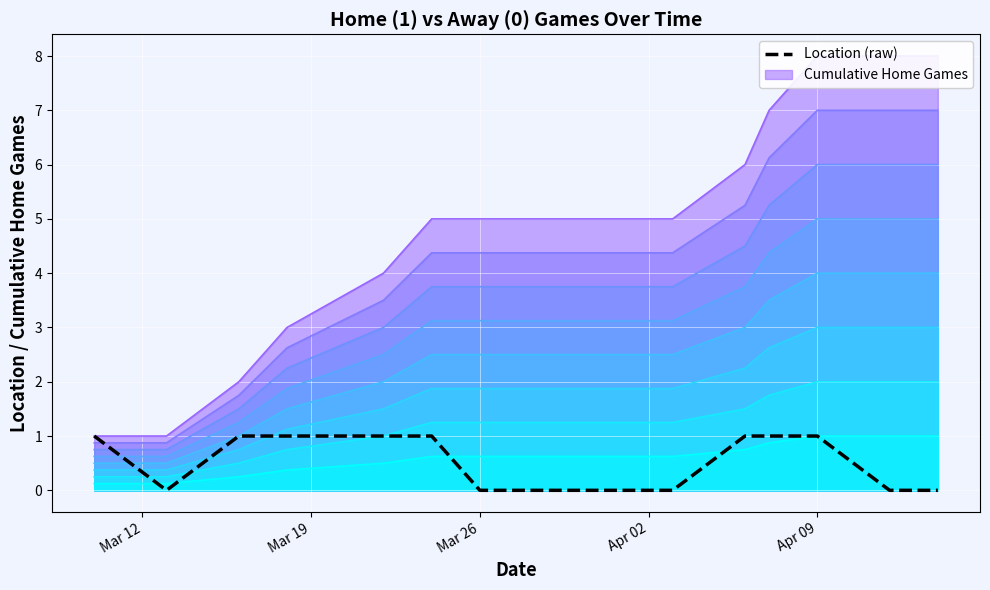

At which category does the chart reach its peak across all series?

Apr 09